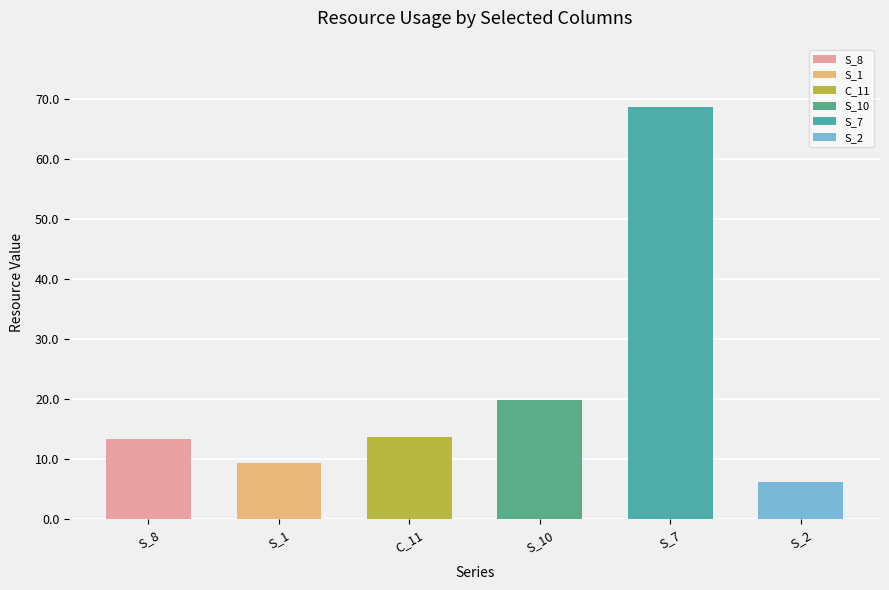

What is the approximate value at S_2?

6.3